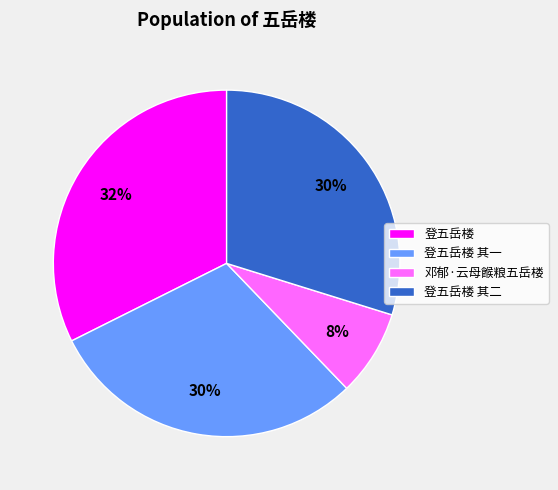

Between 登五岳楼 其二 and 邓郁·云母餱粮五岳楼, which is larger?

登五岳楼 其二